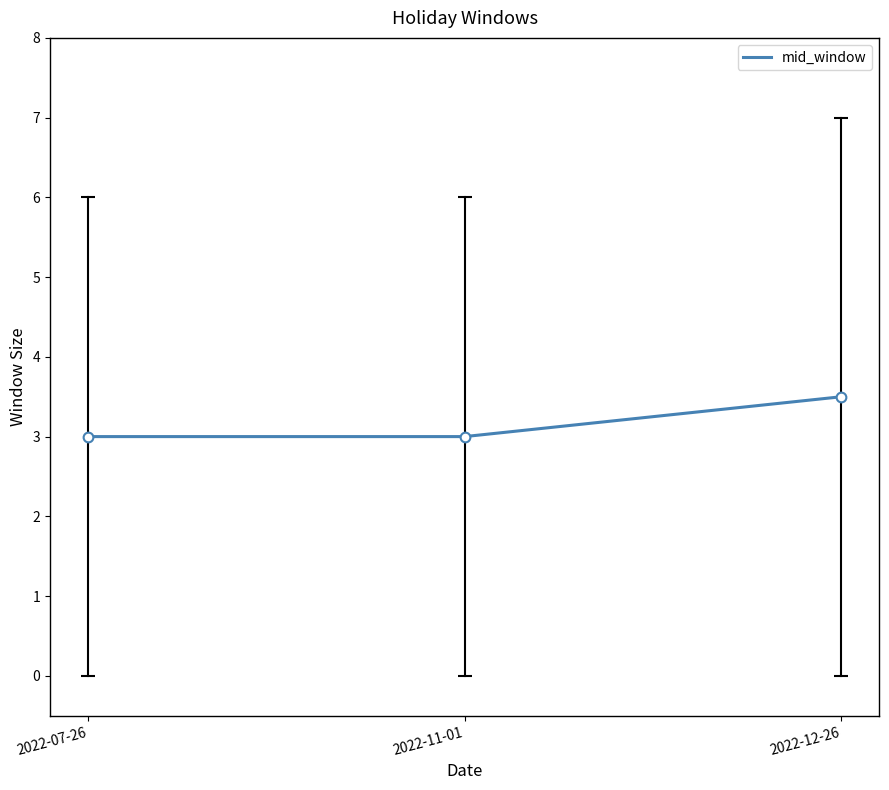

Count the number of data series in this chart.

1